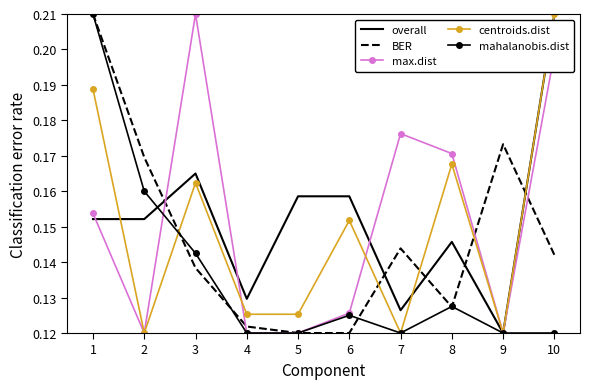

True or false: centroids.dist has more than 0 interior local peaks.

True